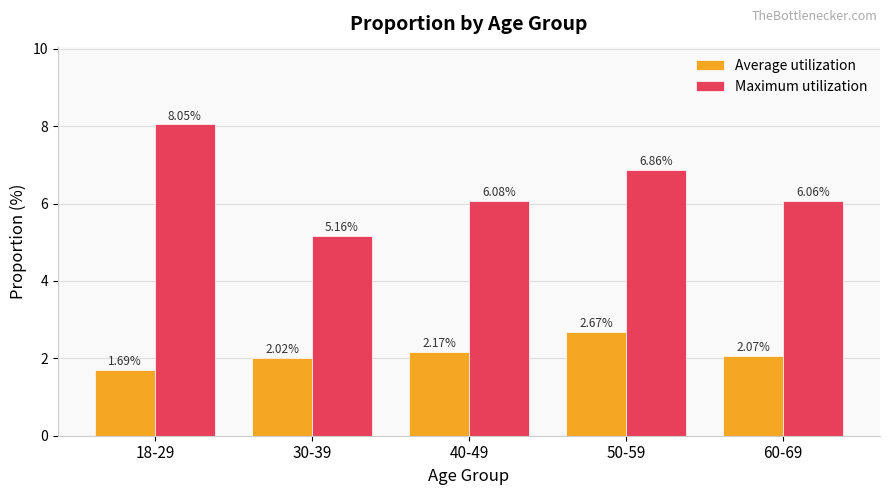

Rank the categories by Maximum utilization value from highest to lowest.

18-29, 50-59, 40-49, 60-69, 30-39